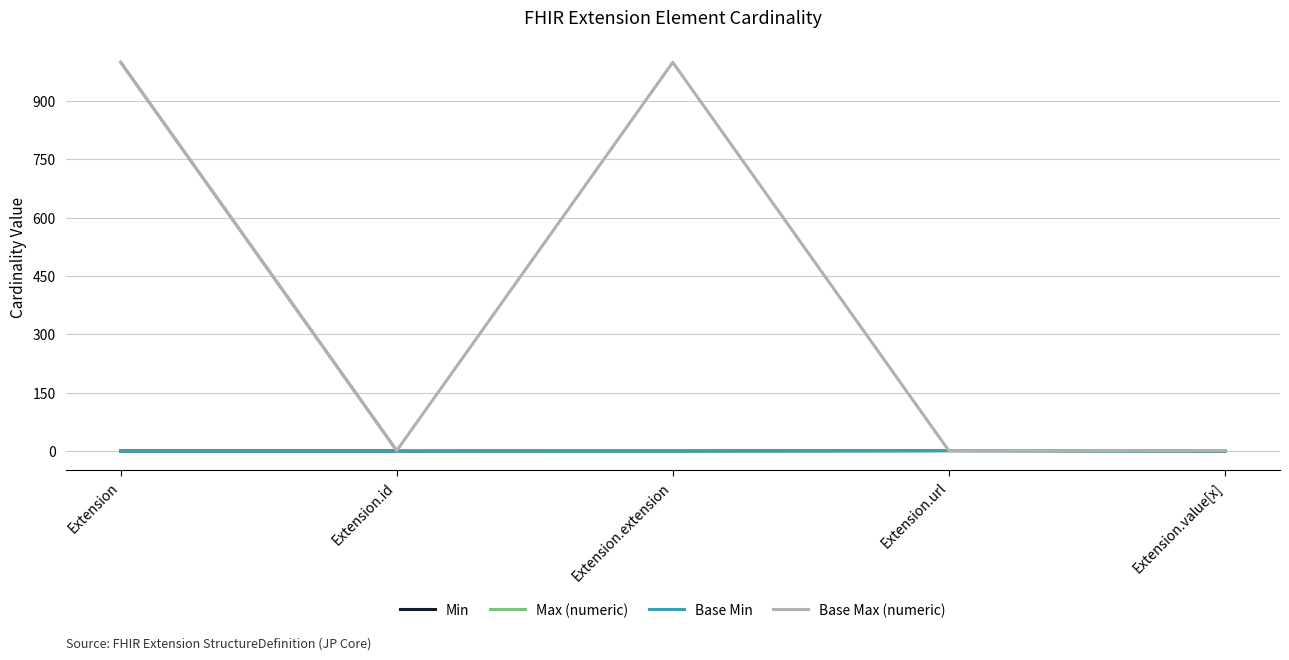

Between Extension.extension and Extension.url, which series saw the biggest shift?

Base Max (numeric)